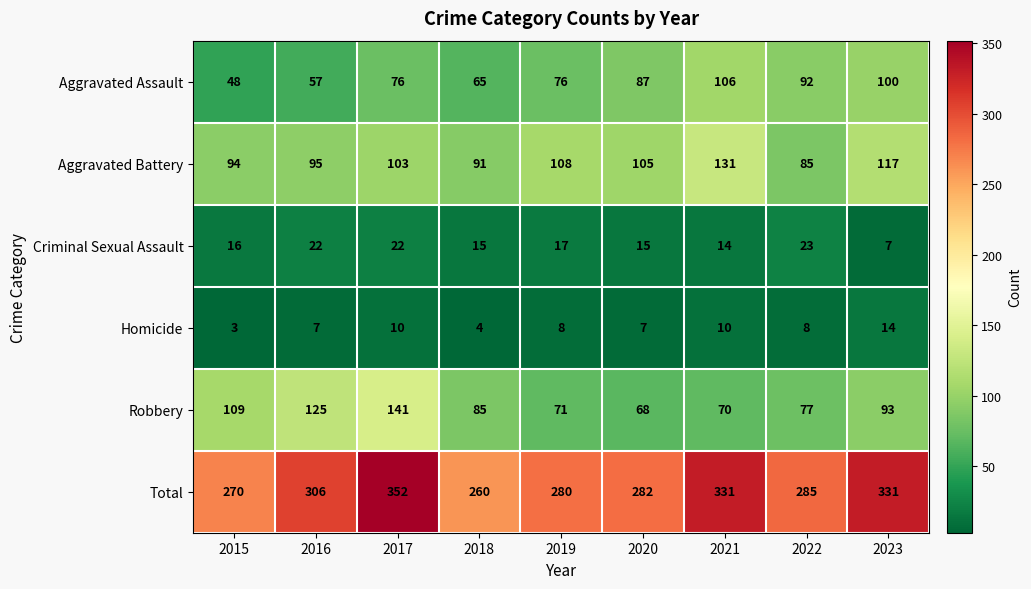

What is the total value across all series at 2016?

612